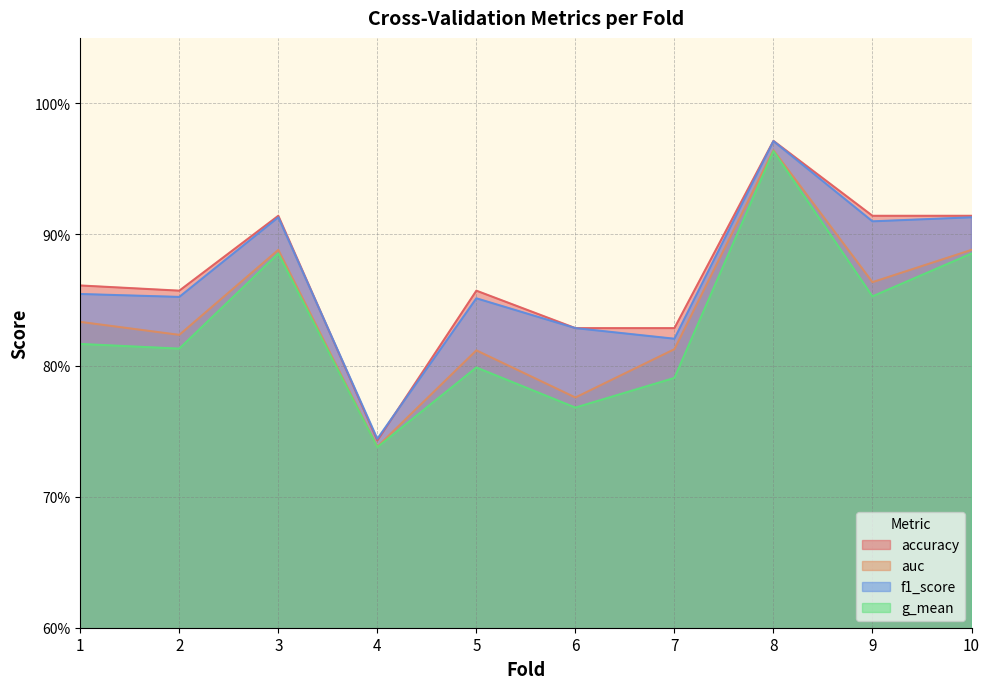

Where is the first local minimum for accuracy?

2